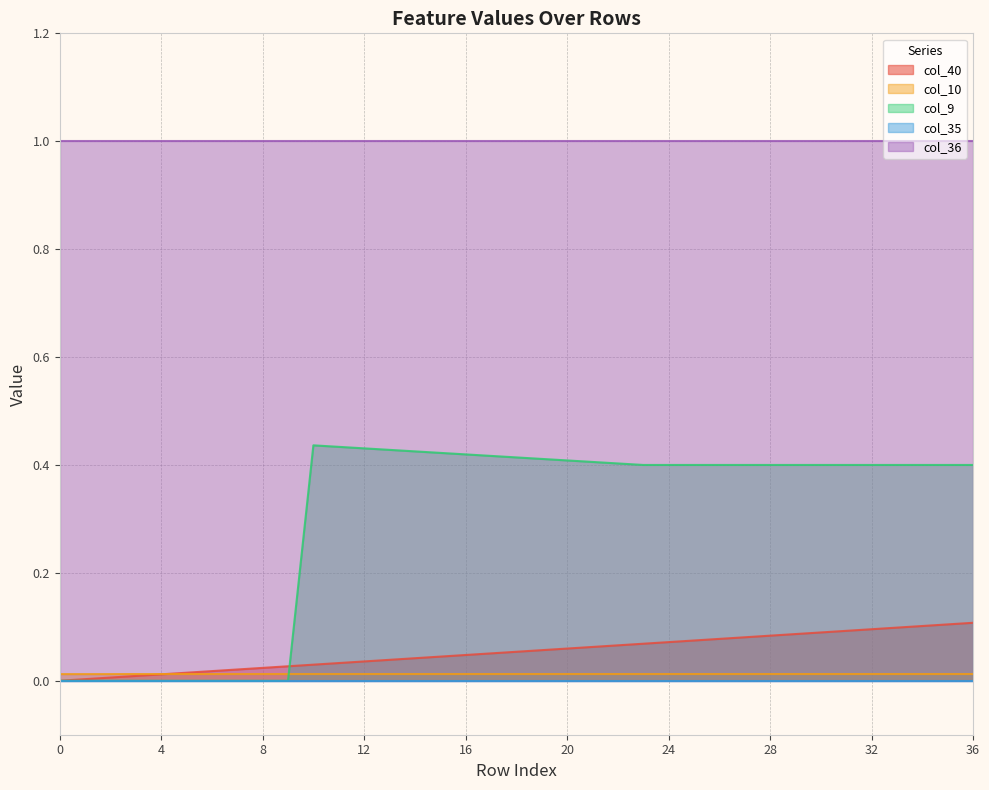

At which category is the sum across all series the highest?

36